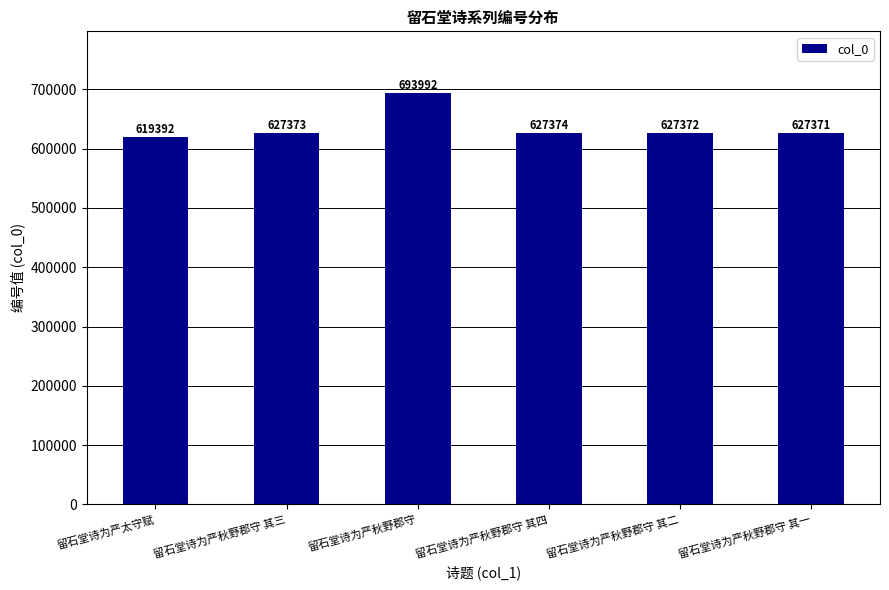

What is the label of the 3rd bar from the right?

留石堂诗为严秋野郡守 其四